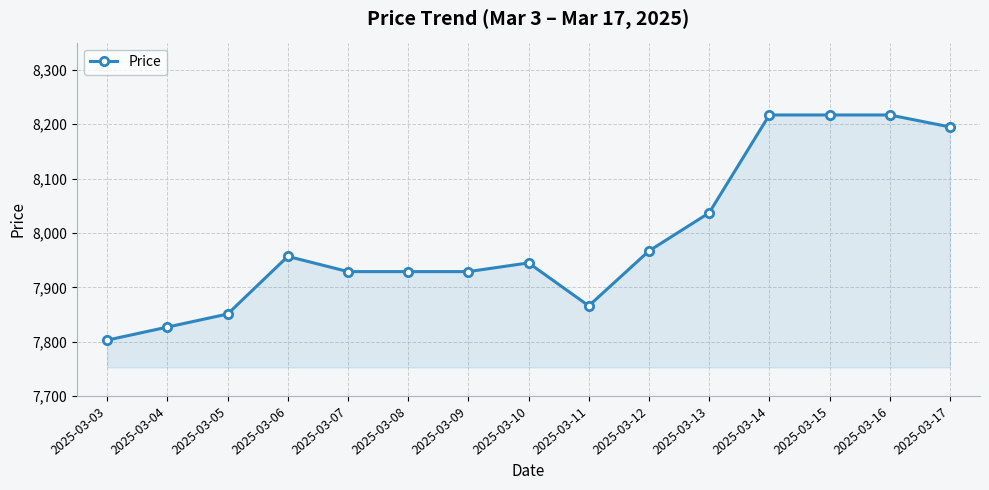

Where does the data first go above 7945?

2025-03-06